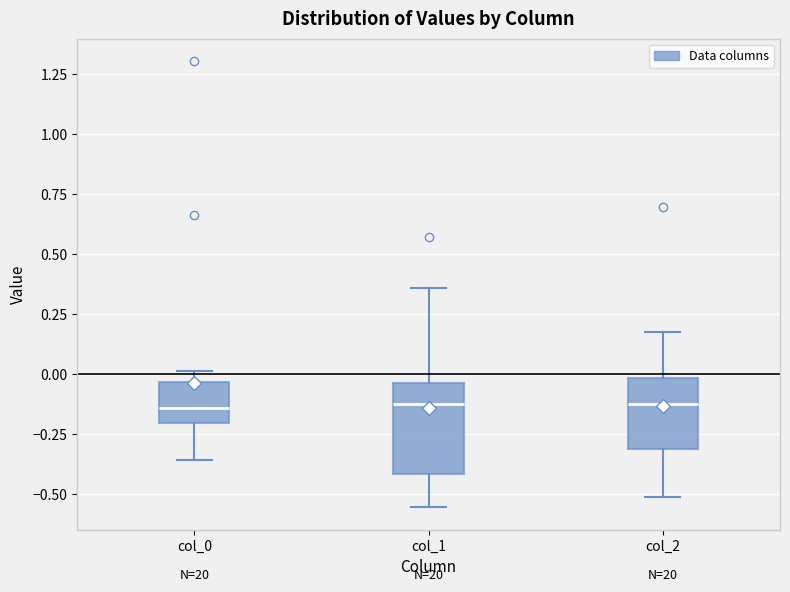

Comparing the boxes themselves (not the whiskers), which one is the tallest?

col_1